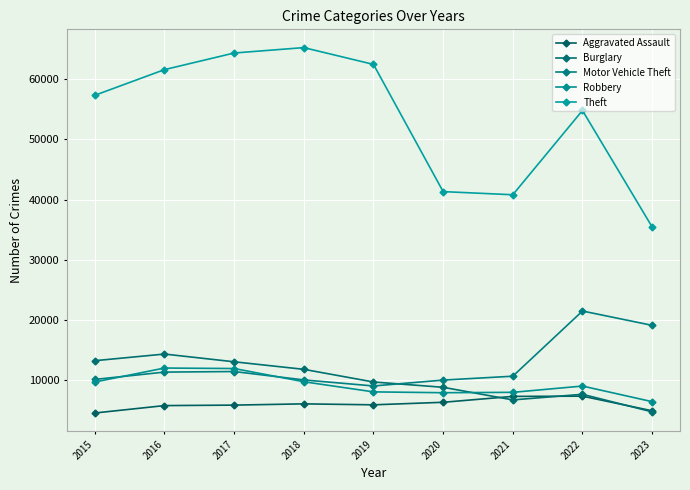

Where does the Robbery series first go above 8965?

2015